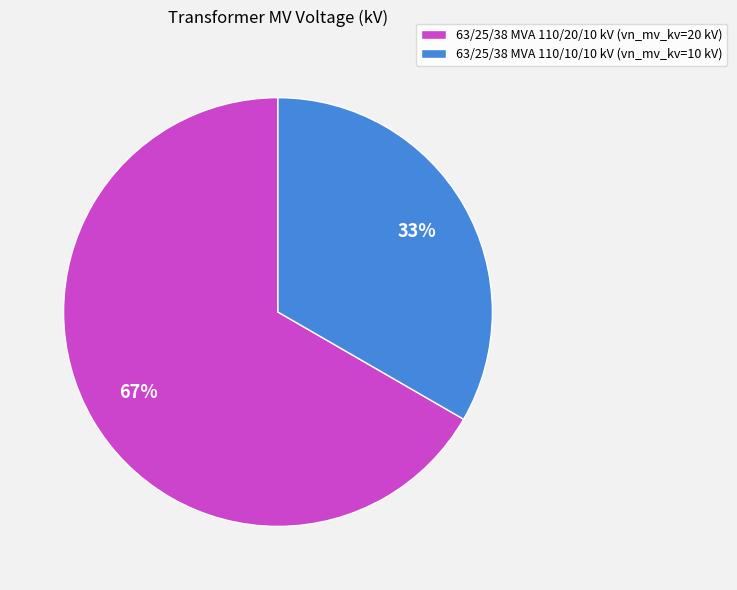

How many segments does this pie chart have?

2